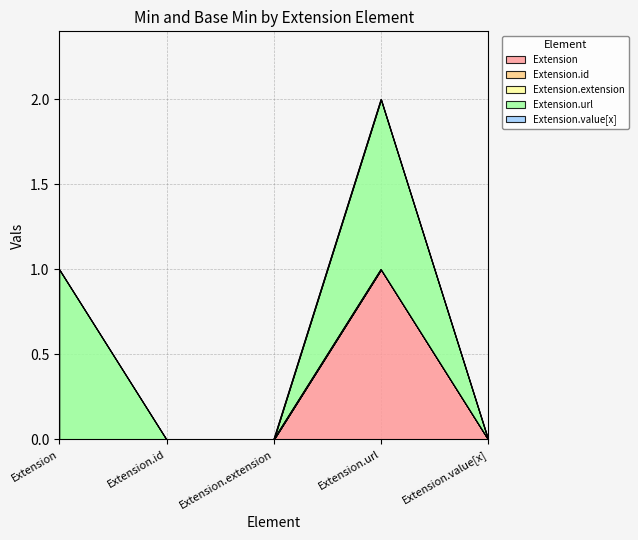

At how many categories does at least one series exceed 0?

2